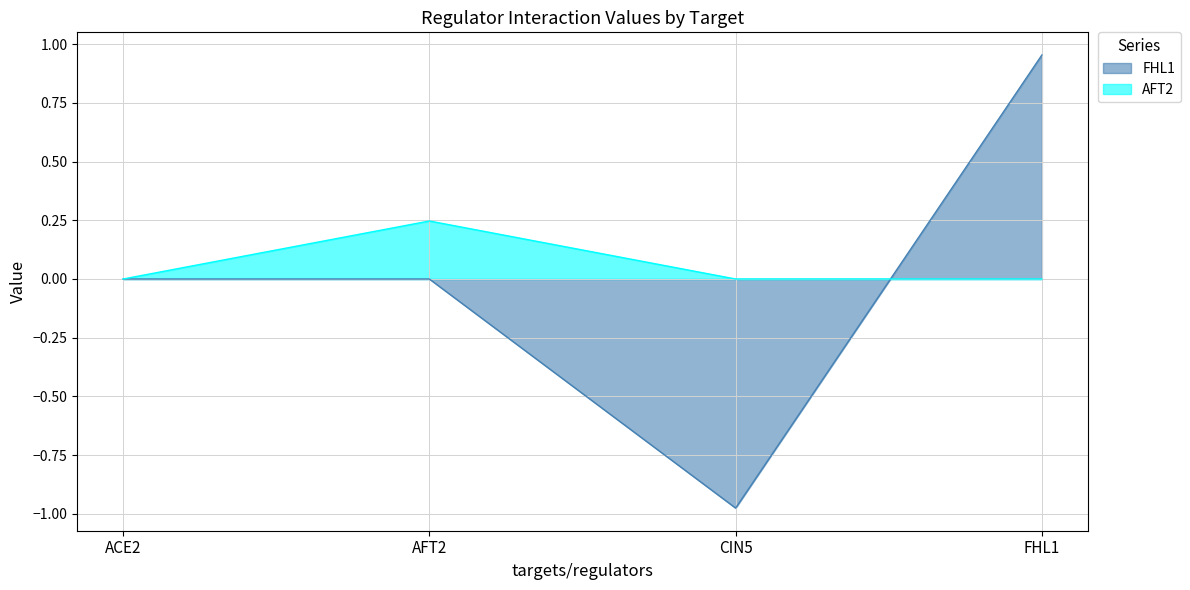

Between AFT2 and FHL1, which series saw the biggest shift?

FHL1